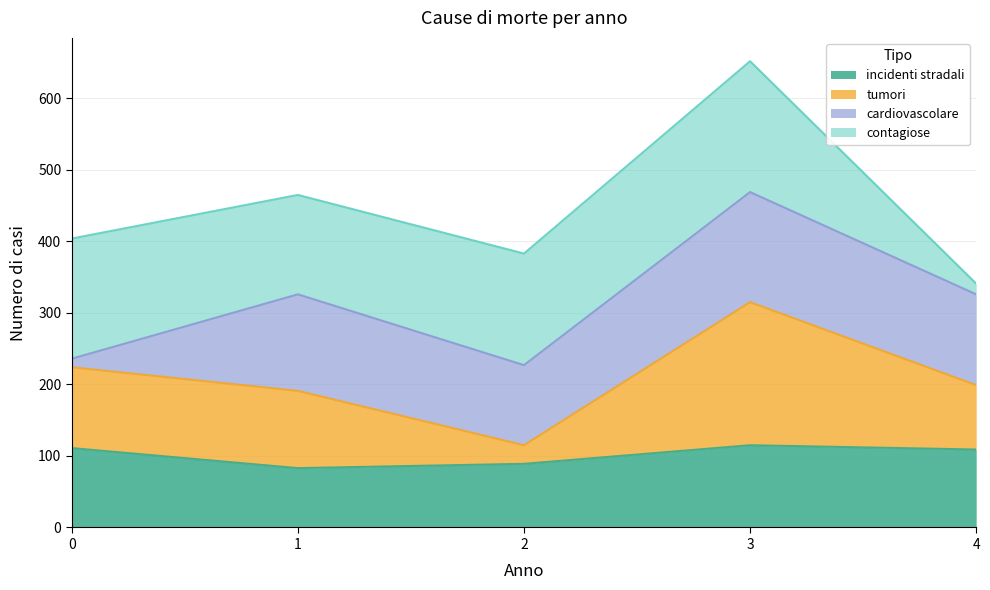

What is the difference between the maximum and minimum values in the incidenti stradali series?

32